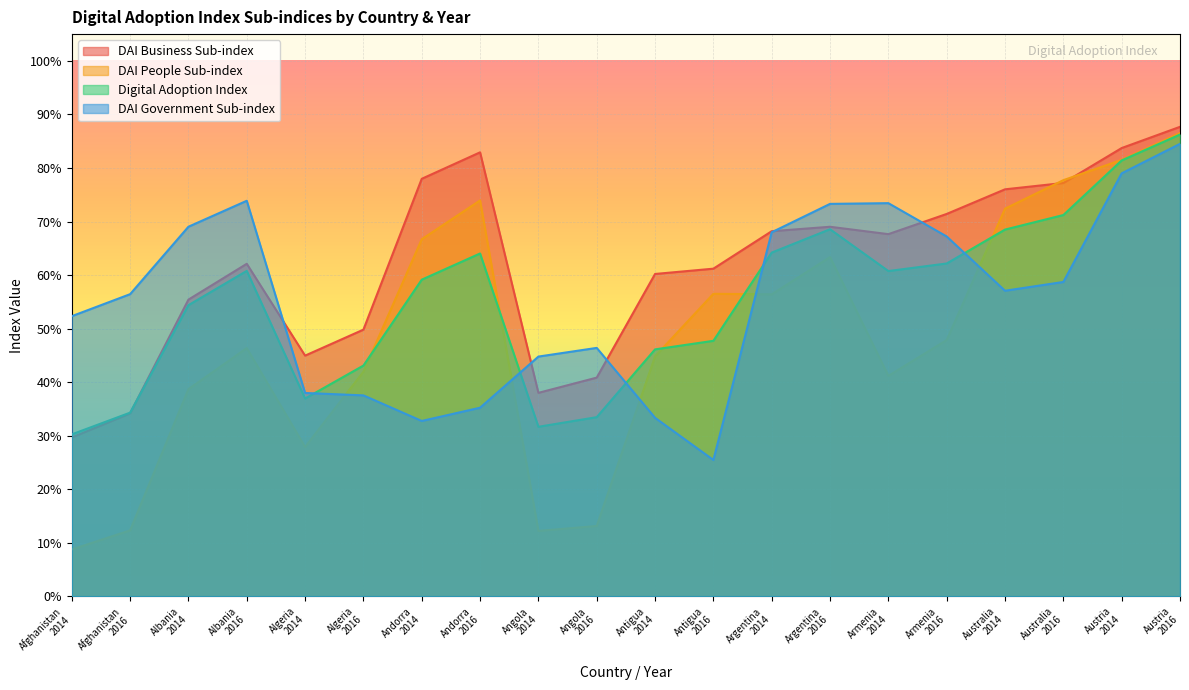

What position from the left is Afghanistan
2016?

2